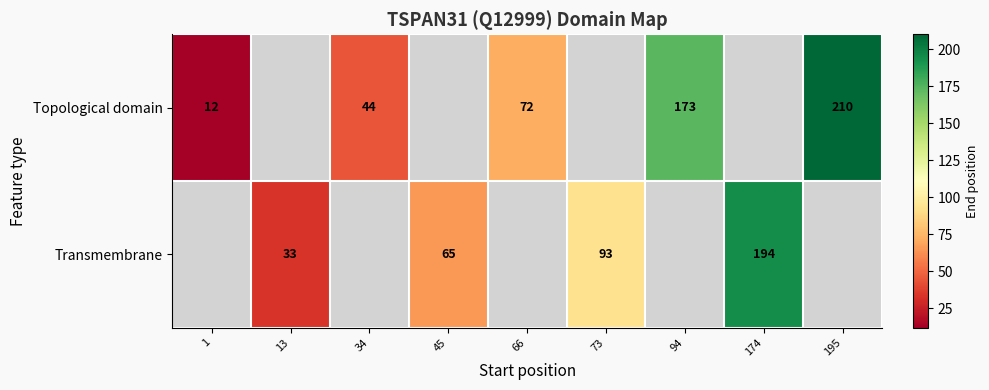

Is it true that Topological domain equals 354 at 195?

False